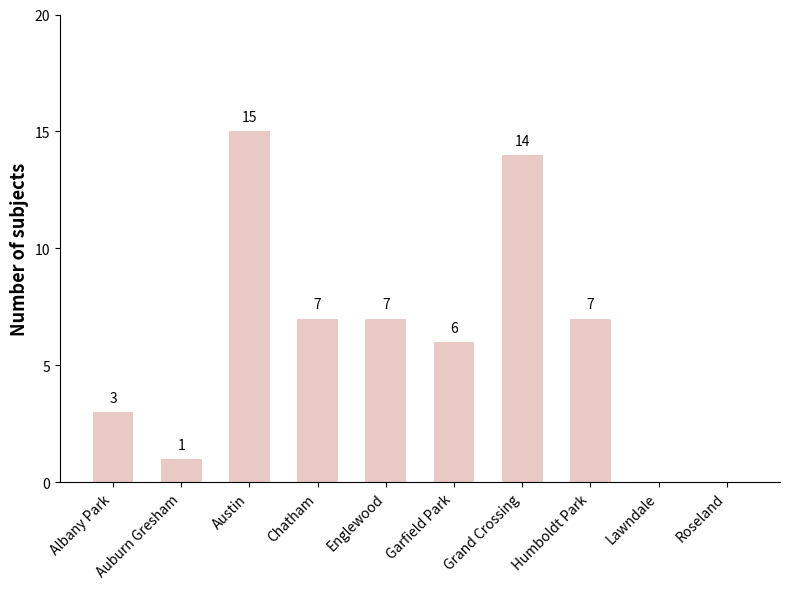

What is the sum of the values at Grand Crossing and Lawndale?

14